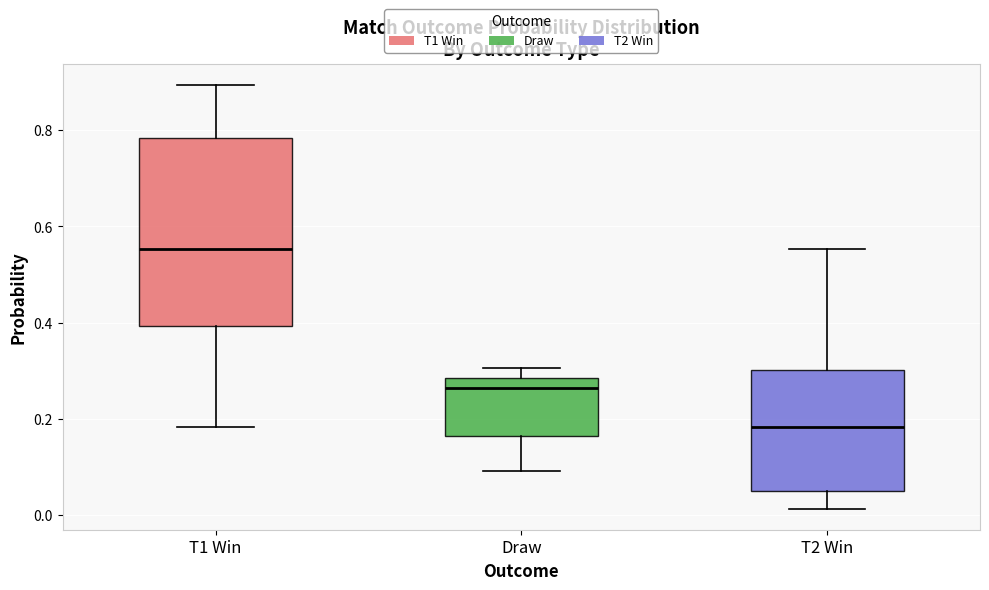

Which box is the tallest, from its lower edge to its upper edge?

T1 Win